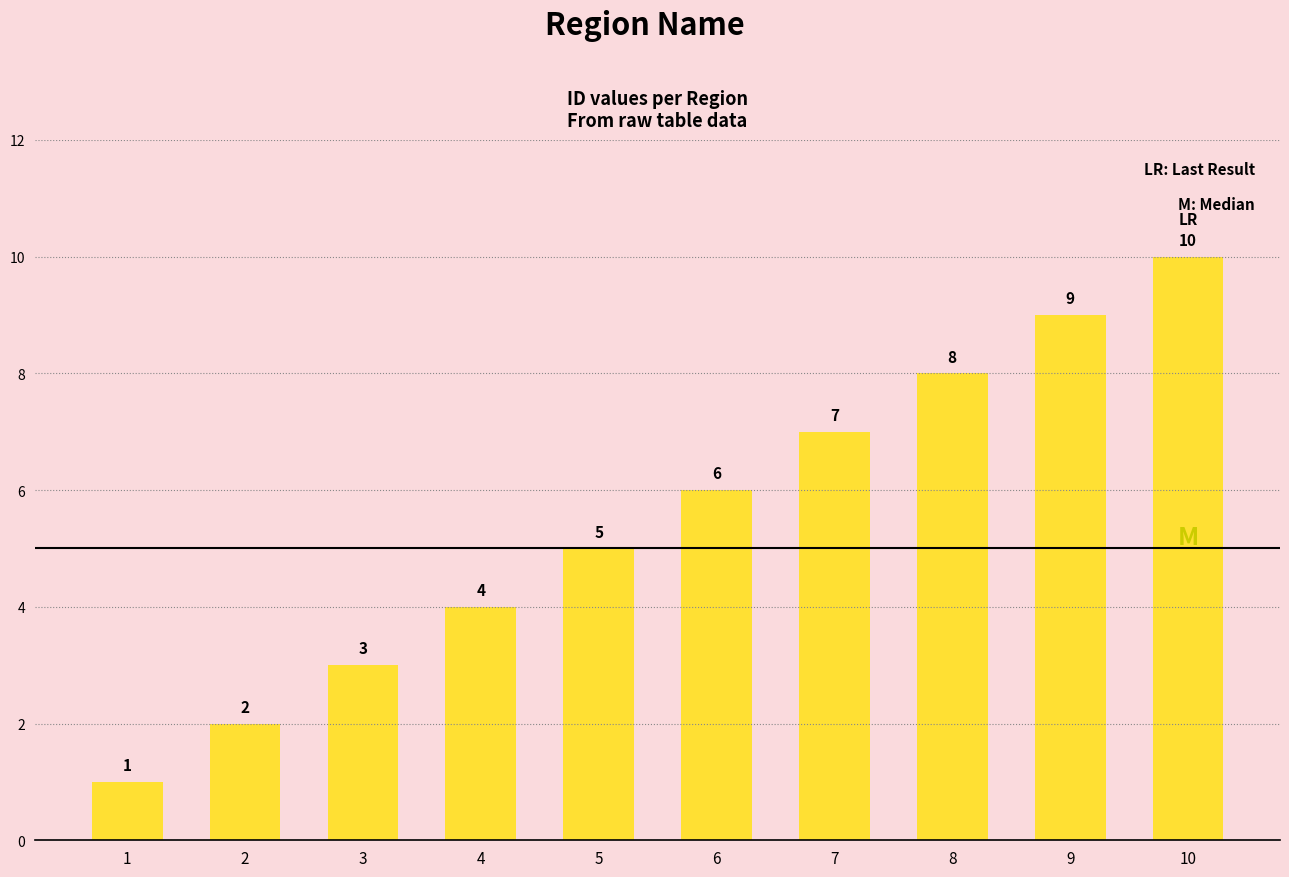

What is the approximate value at 8?

8